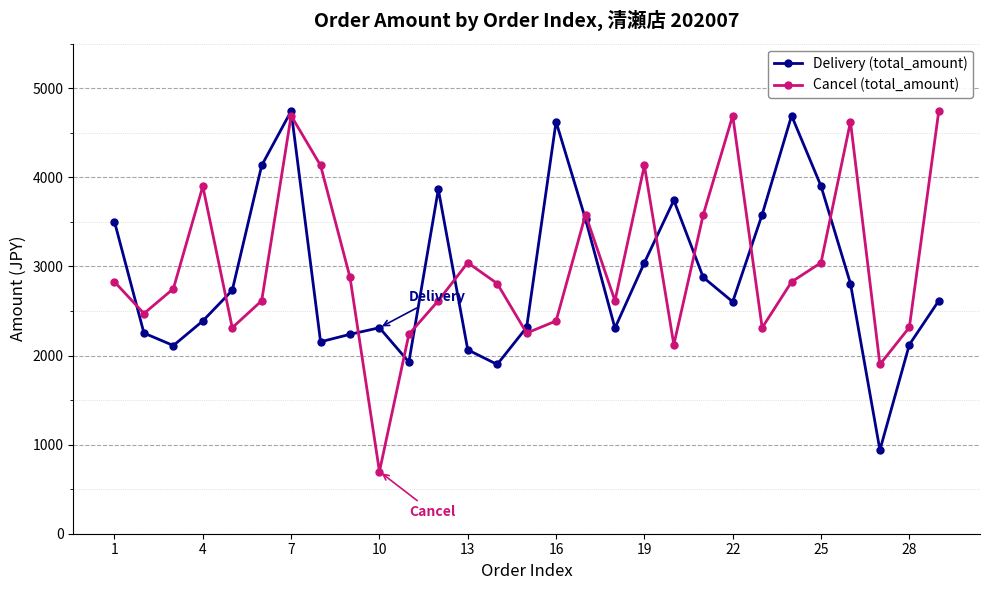

How many interior local peaks does the Delivery (total_amount) series have?

6